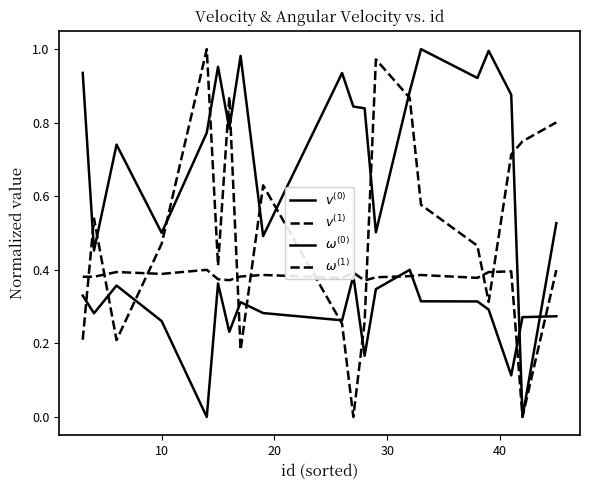

At how many categories does at least one series exceed 0?

20